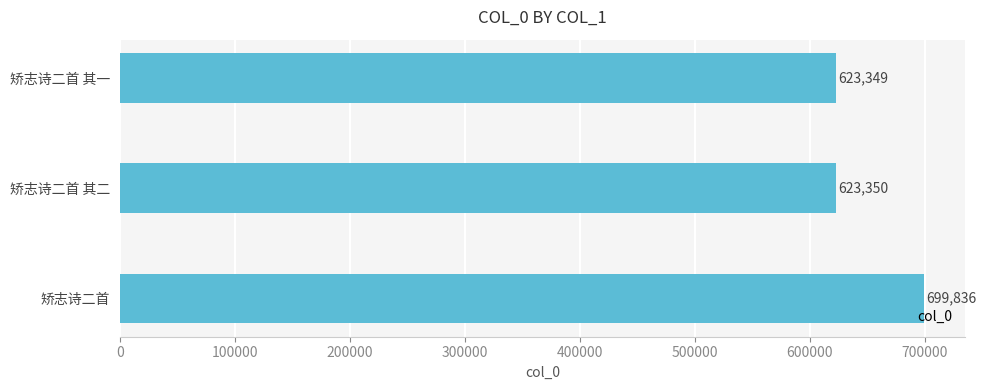

How many data points does each series have?

3